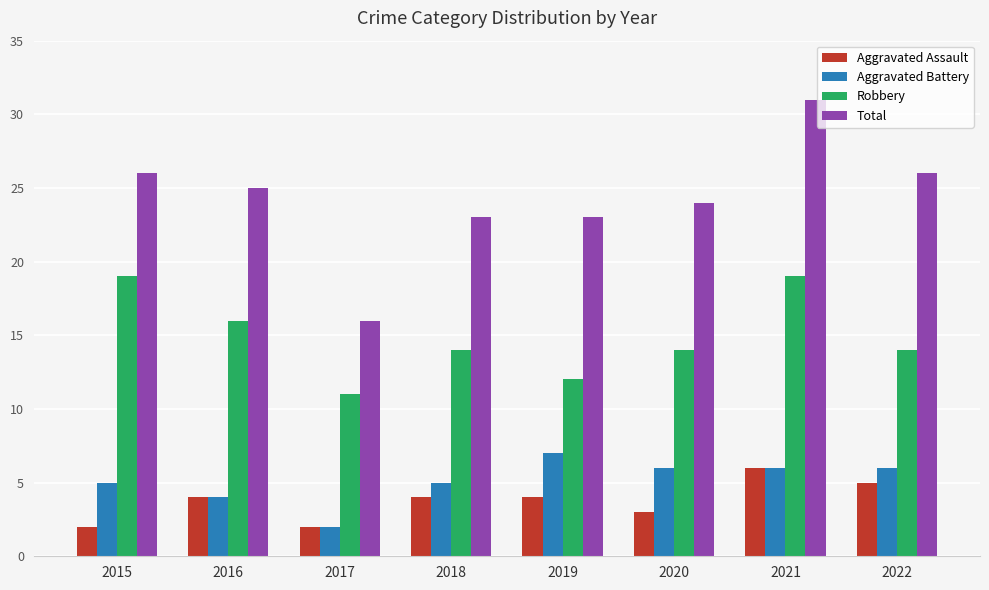

How many groups of bars are there?

8